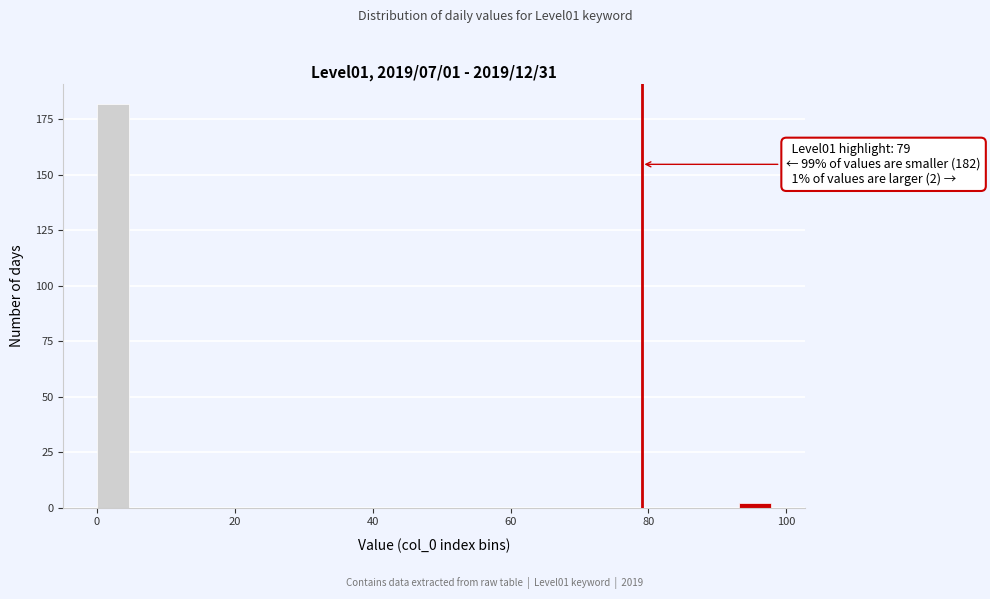

Around what value on the x-axis is the tallest bar? Give the approximate position of its centre, as read against the axis.

2